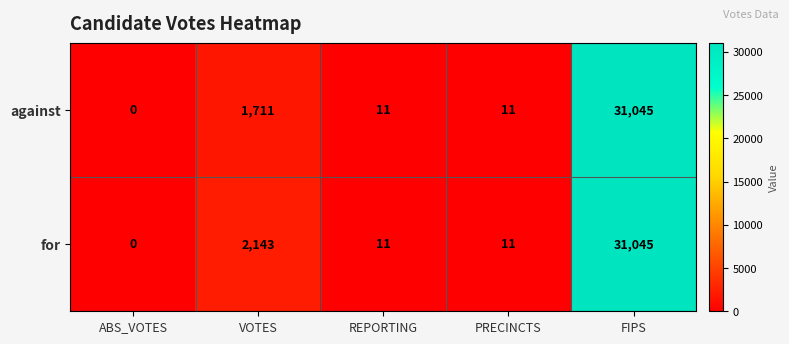

What is the total value across all series at PRECINCTS?

22